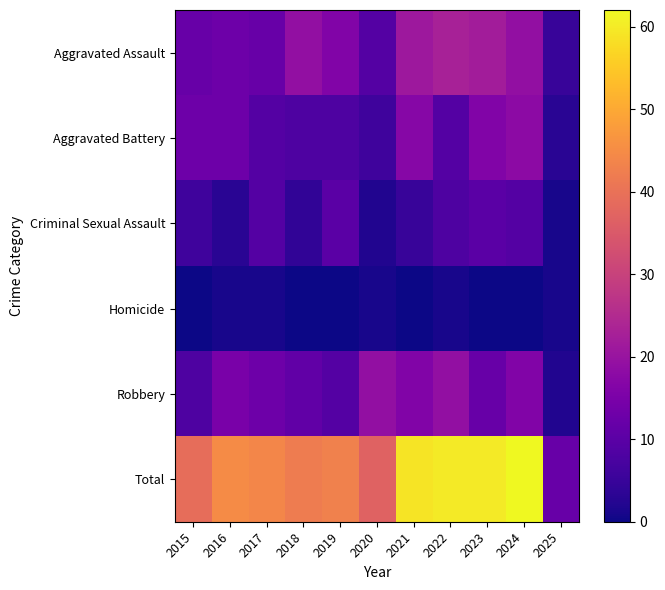

Which series has the largest total across all categories?

Total